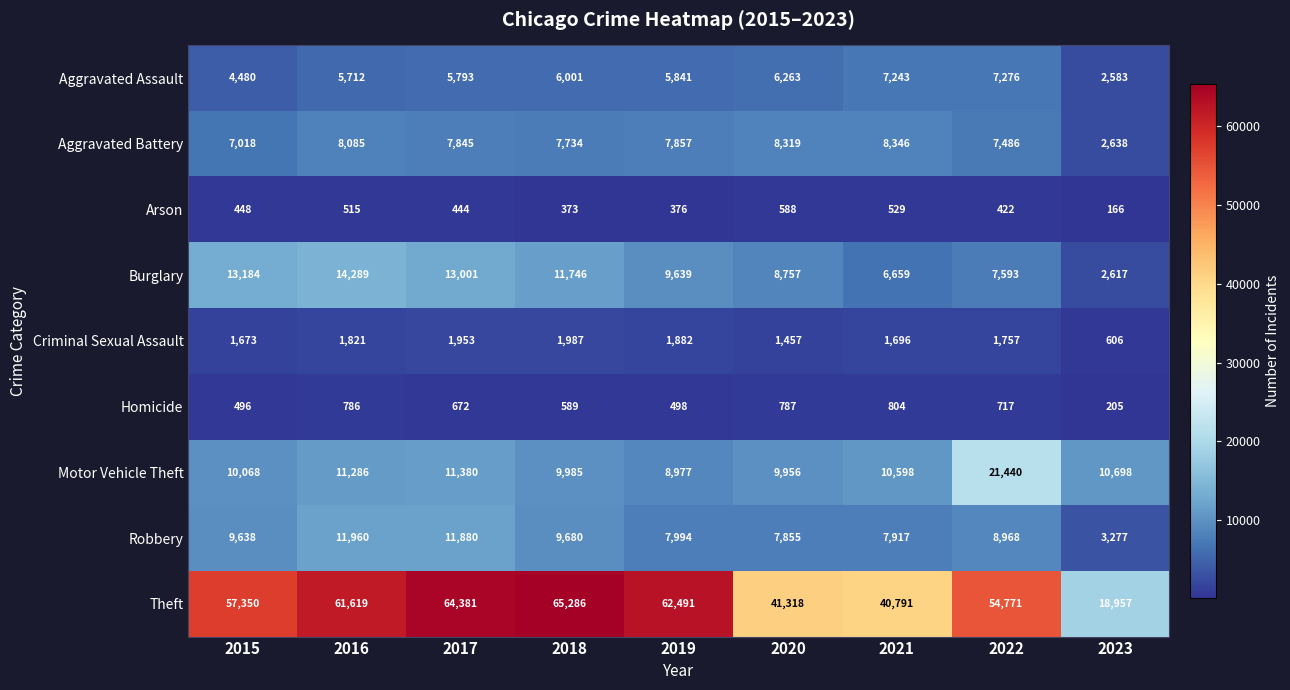

What is the maximum value shown in the chart?

65286